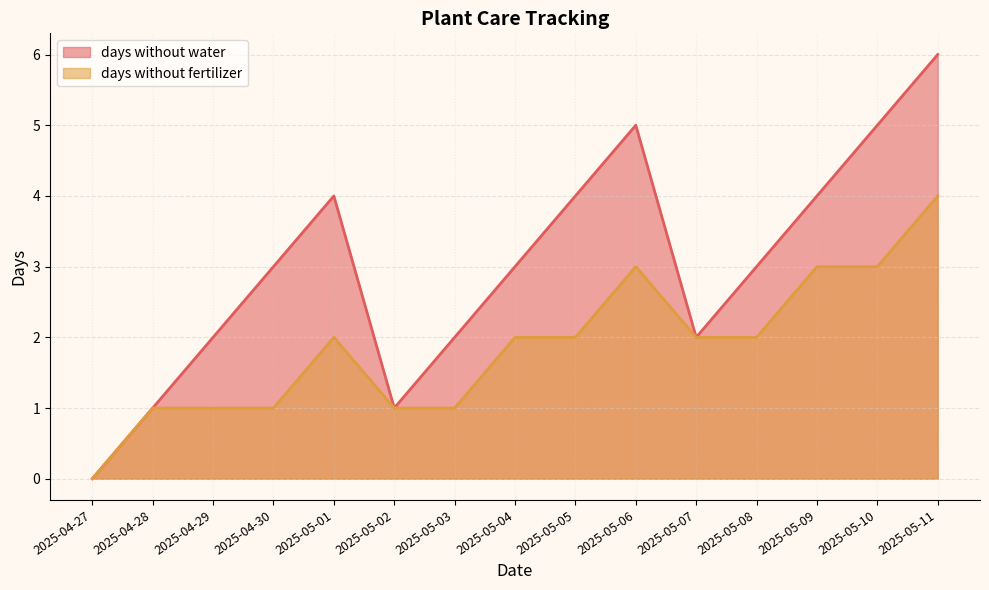

List the labels in order of days without water value, largest first.

2025-05-11, 2025-05-06, 2025-05-10, 2025-05-01, 2025-05-05, 2025-05-09, 2025-04-30, 2025-05-04, 2025-05-08, 2025-04-29, 2025-05-03, 2025-05-07, 2025-04-28, 2025-05-02, 2025-04-27